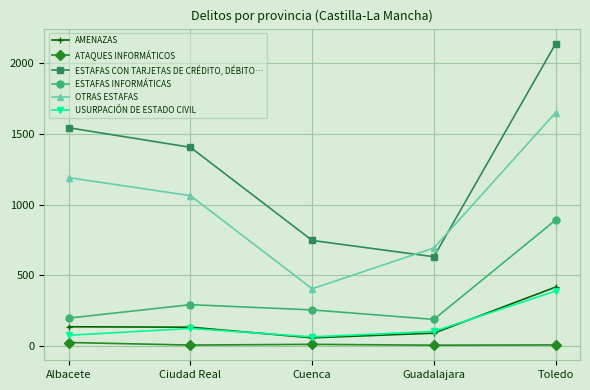

Is it true that AMENAZAS equals 135 at Ciudad Real?

True